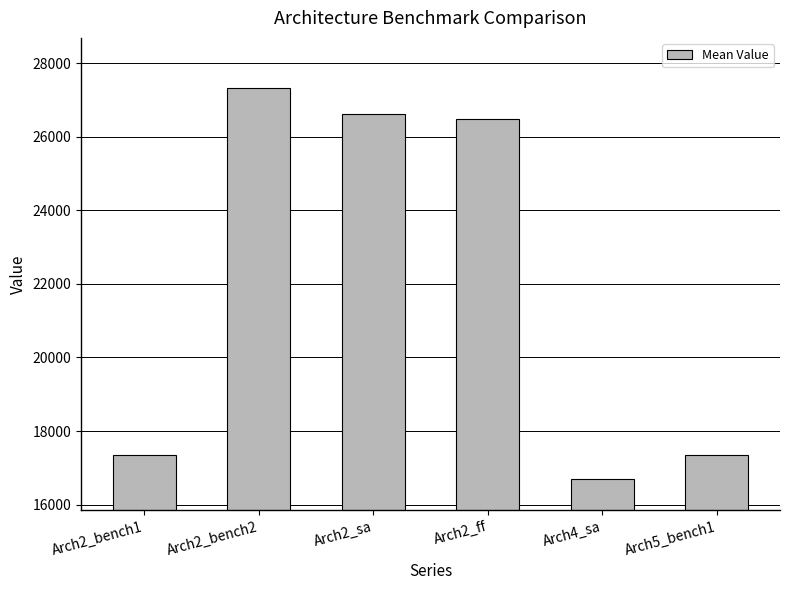

True or false: the data shows 24198.1 at Arch2_bench1.

False